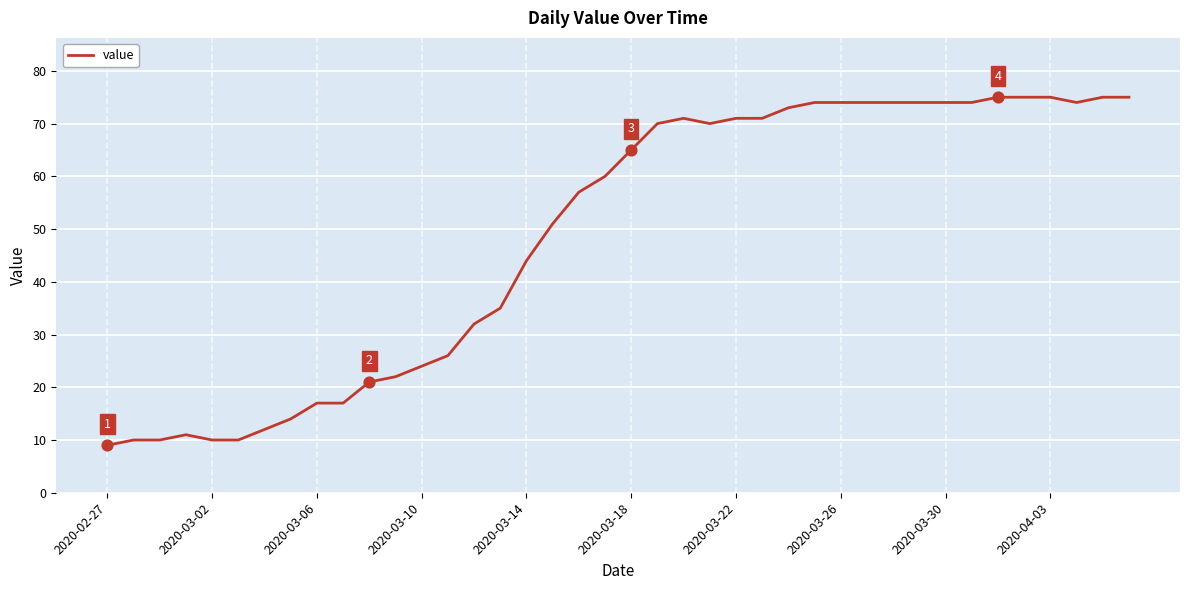

What is the difference between the maximum and minimum values?

66